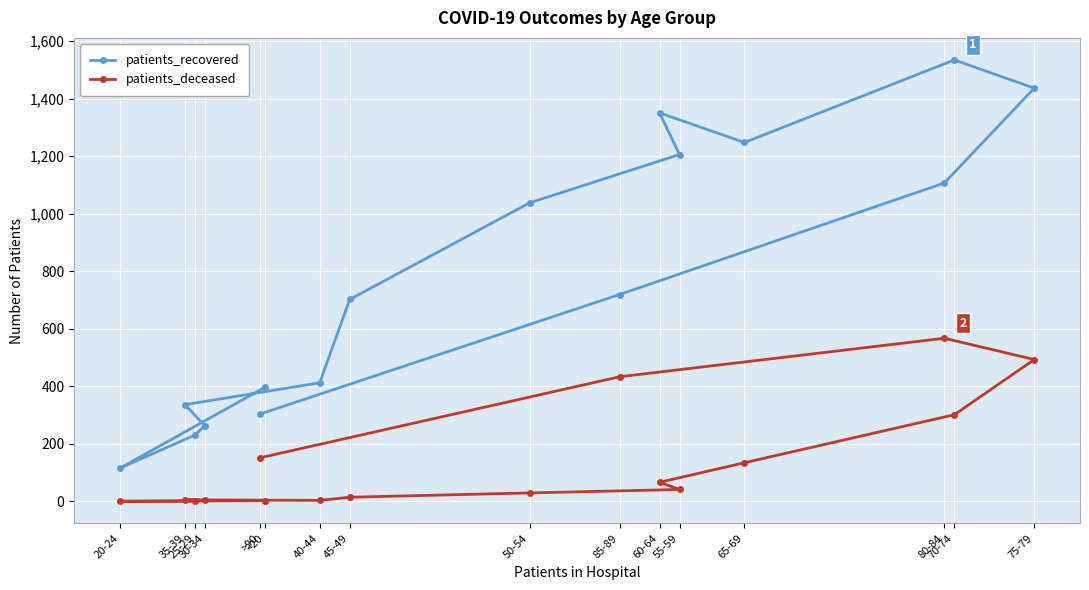

What is the total value across all series at 45-49?

716